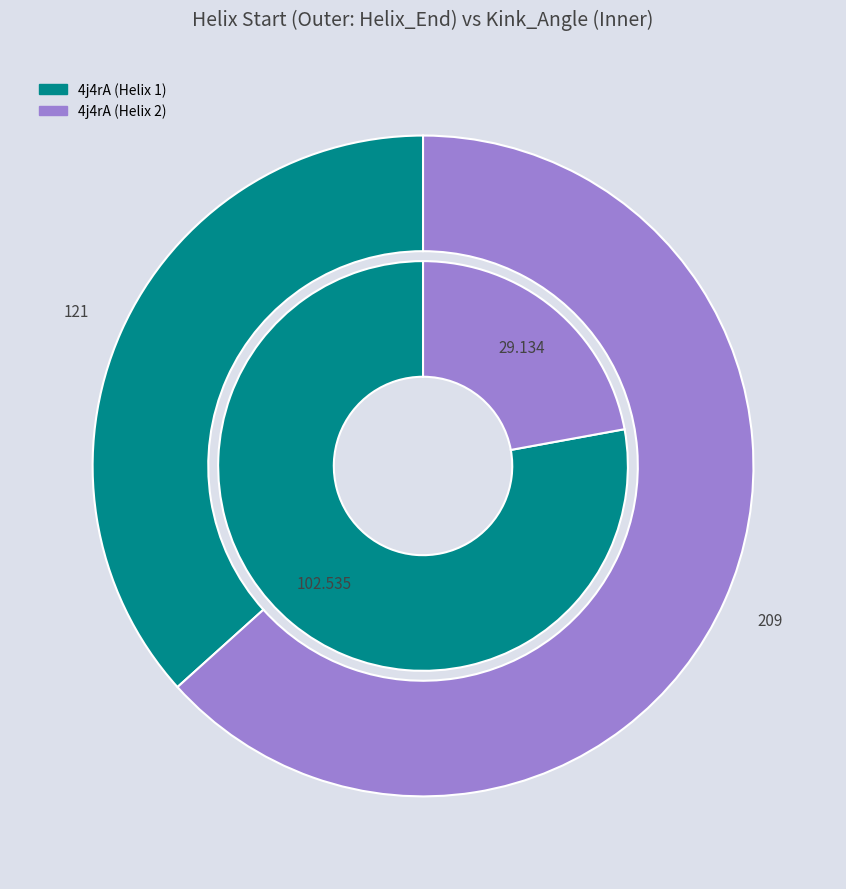

Is 197 the majority of the pie?

Yes